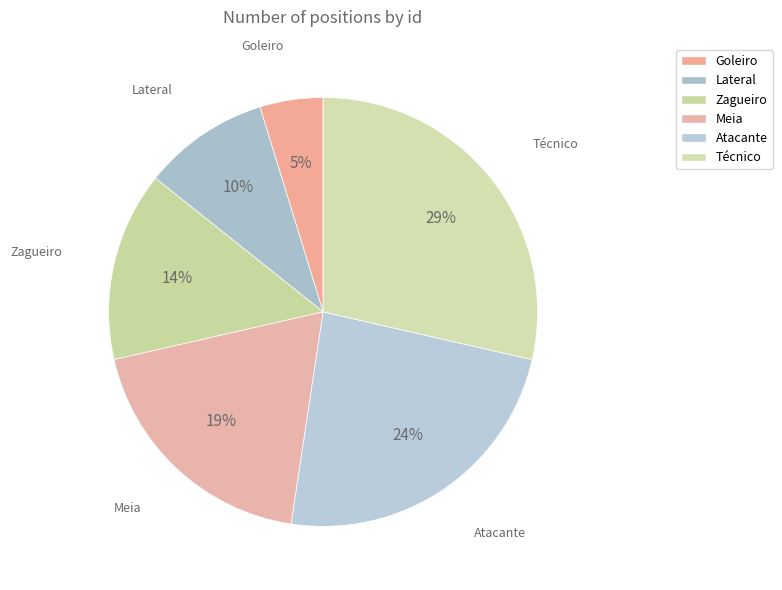

Do Atacante and Meia together represent more than half of the pie?

No